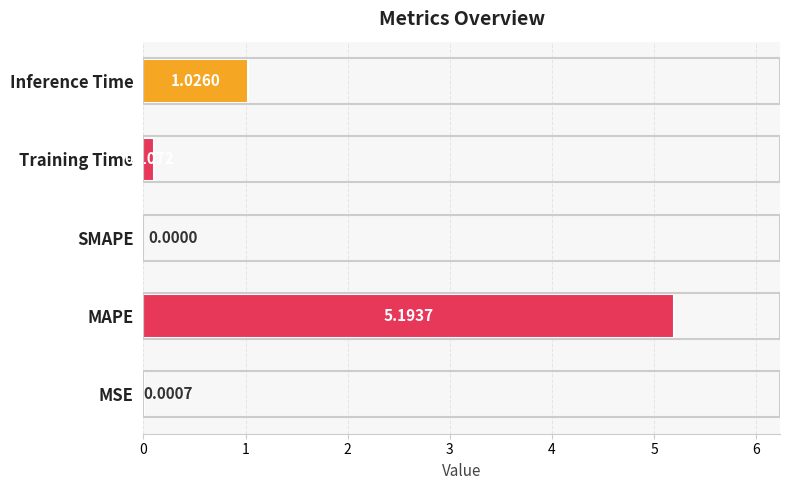

Between SMAPE and Inference Time, which is larger?

Inference Time